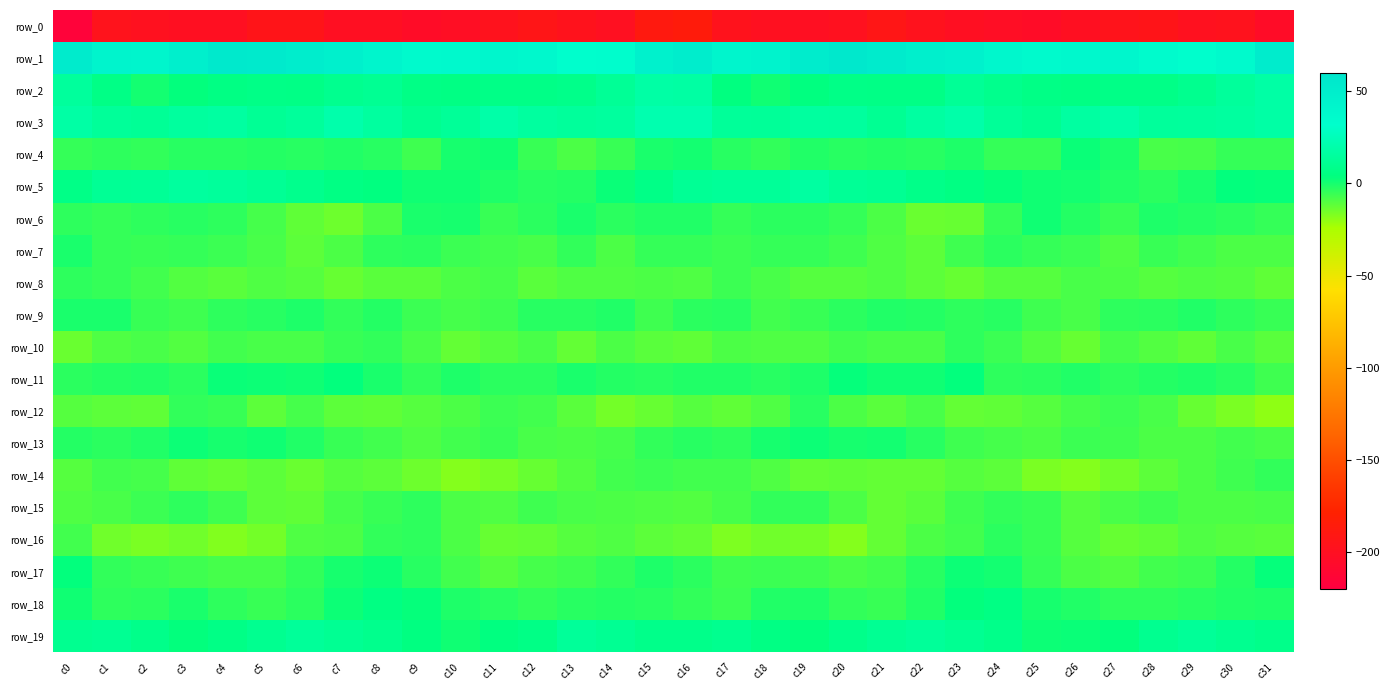

What value does the row_9 series have at c26?

-8.3